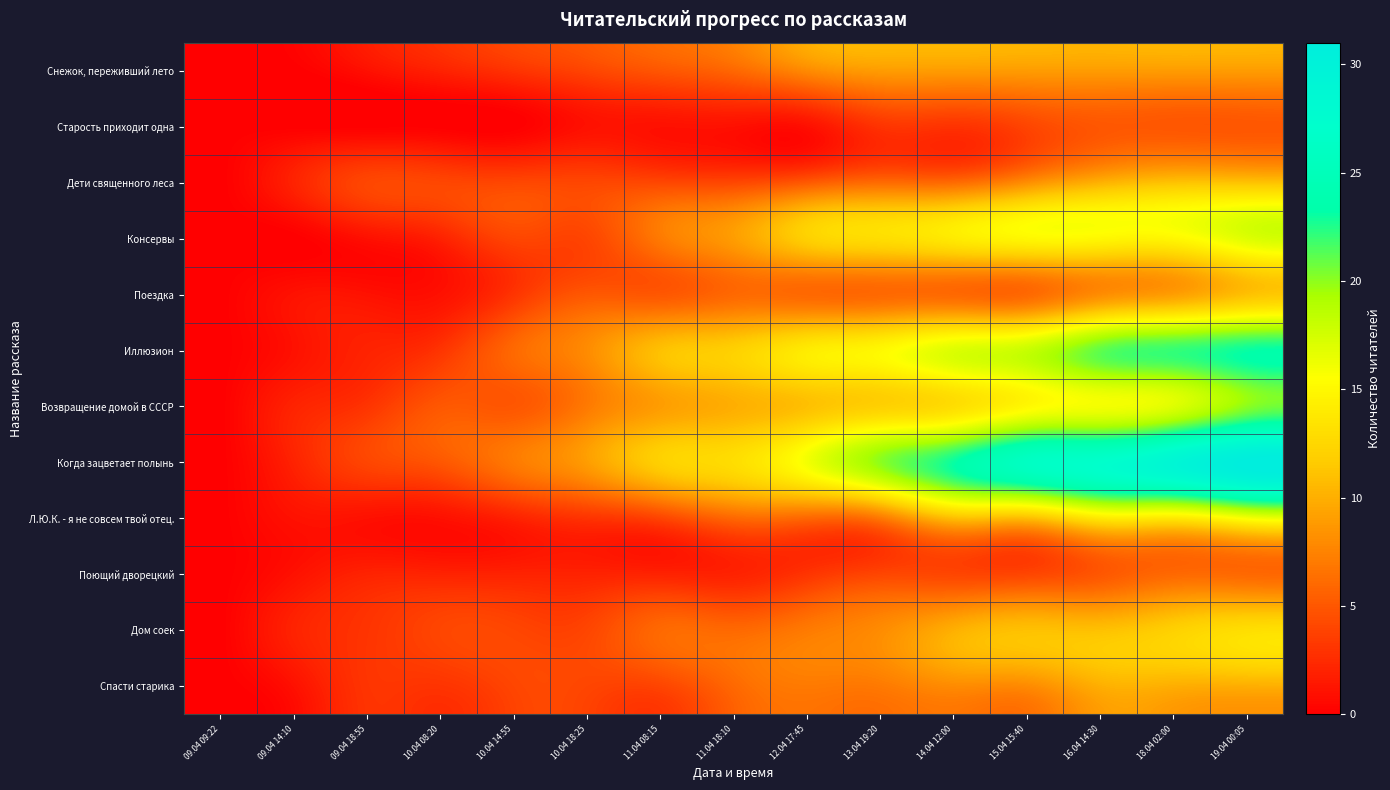

Reading right to left, list all the values displayed in this chart.

Снежок, переживший лето: 19.04 00:05=9	18.04 02:00=9	16.04 14:30=9	15.04 15:40=9	14.04 12:00=9	13.04 19:20=9	12.04 17:45=8	11.04 18:10=6	11.04 08:15=5	10.04 18:25=4	10.04 14:55=3	10.04 08:20=2	09.04 18:55=1	09.04 14:10=0	09.04 09:22=0
Старость приходит одна: 19.04 00:05=5	18.04 02:00=5	16.04 14:30=5	15.04 15:40=4	14.04 12:00=3	13.04 19:20=3	12.04 17:45=1	11.04 18:10=1	11.04 08:15=1	10.04 18:25=1	10.04 14:55=0	10.04 08:20=0	09.04 18:55=0	09.04 14:10=0	09.04 09:22=0
Дети священного леса: 19.04 00:05=11	18.04 02:00=11	16.04 14:30=10	15.04 15:40=8	14.04 12:00=6	13.04 19:20=6	12.04 17:45=5	11.04 18:10=4	11.04 08:15=4	10.04 18:25=4	10.04 14:55=4	10.04 08:20=4	09.04 18:55=4	09.04 14:10=2	09.04 09:22=0
Консервы: 19.04 00:05=17	18.04 02:00=15	16.04 14:30=15	15.04 15:40=15	14.04 12:00=14	13.04 19:20=13	12.04 17:45=12	11.04 18:10=9	11.04 08:15=7	10.04 18:25=4	10.04 14:55=4	10.04 08:20=2	09.04 18:55=1	09.04 14:10=0	09.04 09:22=0
Поездка: 19.04 00:05=11	18.04 02:00=9	16.04 14:30=8	15.04 15:40=6	14.04 12:00=6	13.04 19:20=6	12.04 17:45=6	11.04 18:10=6	11.04 08:15=5	10.04 18:25=5	10.04 14:55=3	10.04 08:20=1	09.04 18:55=1	09.04 14:10=1	09.04 09:22=0
Иллюзион: 19.04 00:05=23	18.04 02:00=22	16.04 14:30=21	15.04 15:40=18	14.04 12:00=17	13.04 19:20=15	12.04 17:45=14	11.04 18:10=12	11.04 08:15=11	10.04 18:25=8	10.04 14:55=6	10.04 08:20=3	09.04 18:55=2	09.04 14:10=1	09.04 09:22=0
Возвращение домой в СССР: 19.04 00:05=20	18.04 02:00=17	16.04 14:30=16	15.04 15:40=15	14.04 12:00=13	13.04 19:20=12	12.04 17:45=11	11.04 18:10=10	11.04 08:15=9	10.04 18:25=7	10.04 14:55=5	10.04 08:20=5	09.04 18:55=3	09.04 14:10=2	09.04 09:22=0
Когда зацветает полынь: 19.04 00:05=31	18.04 02:00=29	16.04 14:30=27	15.04 15:40=26	14.04 12:00=23	13.04 19:20=20	12.04 17:45=16	11.04 18:10=13	11.04 08:15=12	10.04 18:25=9	10.04 14:55=7	10.04 08:20=5	09.04 18:55=4	09.04 14:10=2	09.04 09:22=0
Л.Ю.К. - я не совсем твой отец.: 19.04 00:05=16	18.04 02:00=14	16.04 14:30=14	15.04 15:40=11	14.04 12:00=11	13.04 19:20=7	12.04 17:45=6	11.04 18:10=6	11.04 08:15=4	10.04 18:25=3	10.04 14:55=2	10.04 08:20=1	09.04 18:55=1	09.04 14:10=1	09.04 09:22=0
Поющий дворецкий: 19.04 00:05=6	18.04 02:00=6	16.04 14:30=5	15.04 15:40=4	14.04 12:00=4	13.04 19:20=4	12.04 17:45=3	11.04 18:10=2	11.04 08:15=2	10.04 18:25=2	10.04 14:55=2	10.04 08:20=2	09.04 18:55=2	09.04 14:10=1	09.04 09:22=0
Дом соек: 19.04 00:05=13	18.04 02:00=12	16.04 14:30=11	15.04 15:40=11	14.04 12:00=10	13.04 19:20=8	12.04 17:45=7	11.04 18:10=6	11.04 08:15=6	10.04 18:25=4	10.04 14:55=4	10.04 08:20=4	09.04 18:55=3	09.04 14:10=2	09.04 09:22=0
Спасти старика: 19.04 00:05=10	18.04 02:00=10	16.04 14:30=10	15.04 15:40=8	14.04 12:00=8	13.04 19:20=7	12.04 17:45=7	11.04 18:10=6	11.04 08:15=4	10.04 18:25=4	10.04 14:55=4	10.04 08:20=3	09.04 18:55=3	09.04 14:10=1	09.04 09:22=0